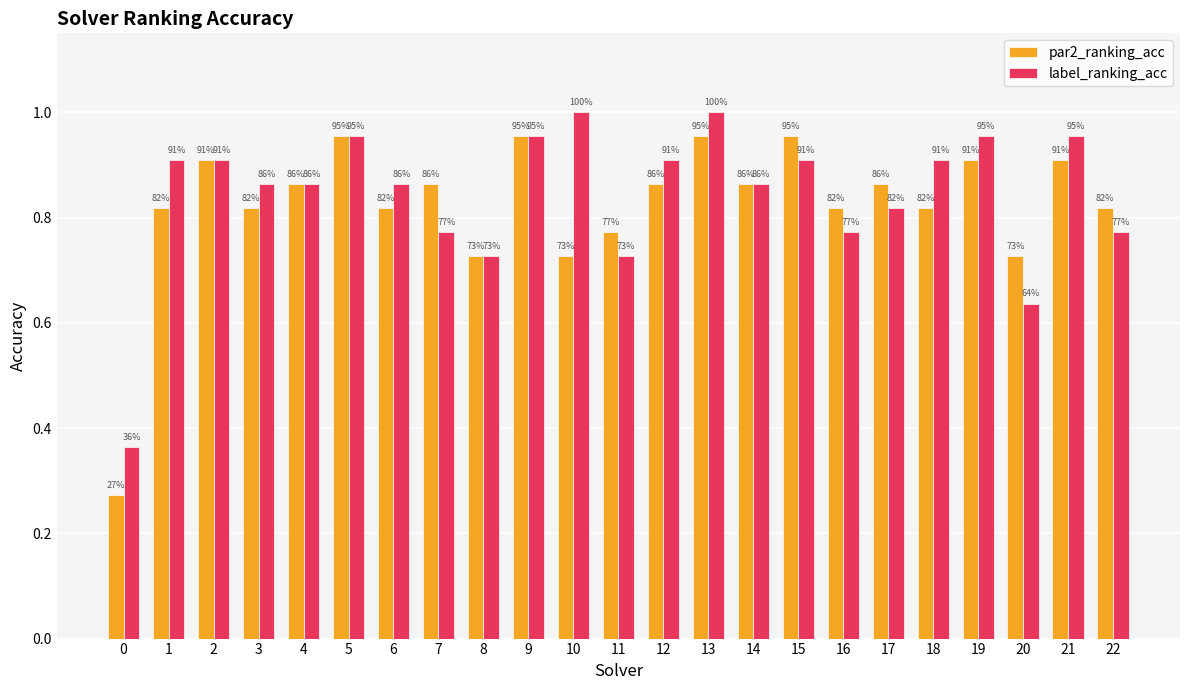

The value of par2_ranking_acc at 1 is 1.5. True or false?

False